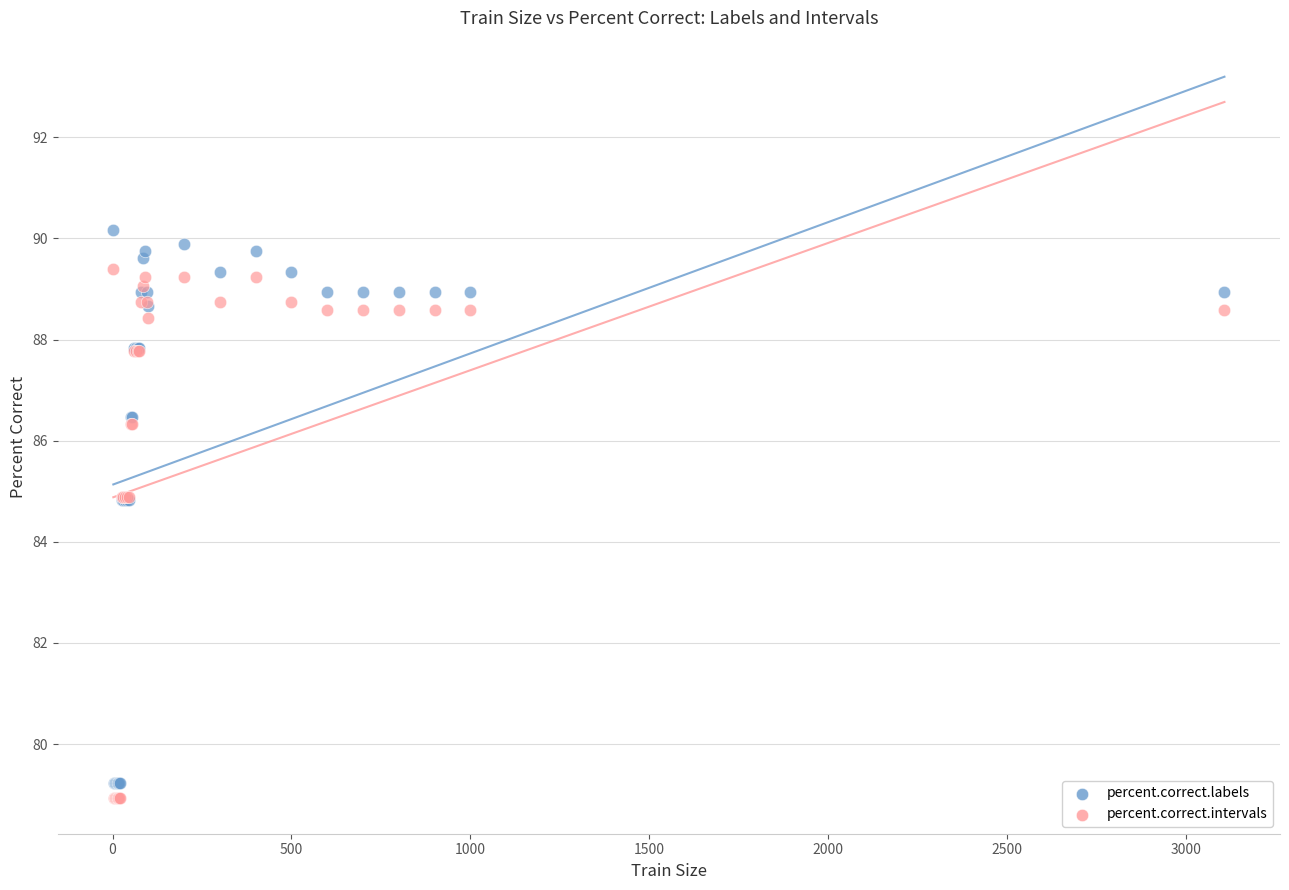

Which series has the largest Y range (max minus min)?

percent.correct.labels